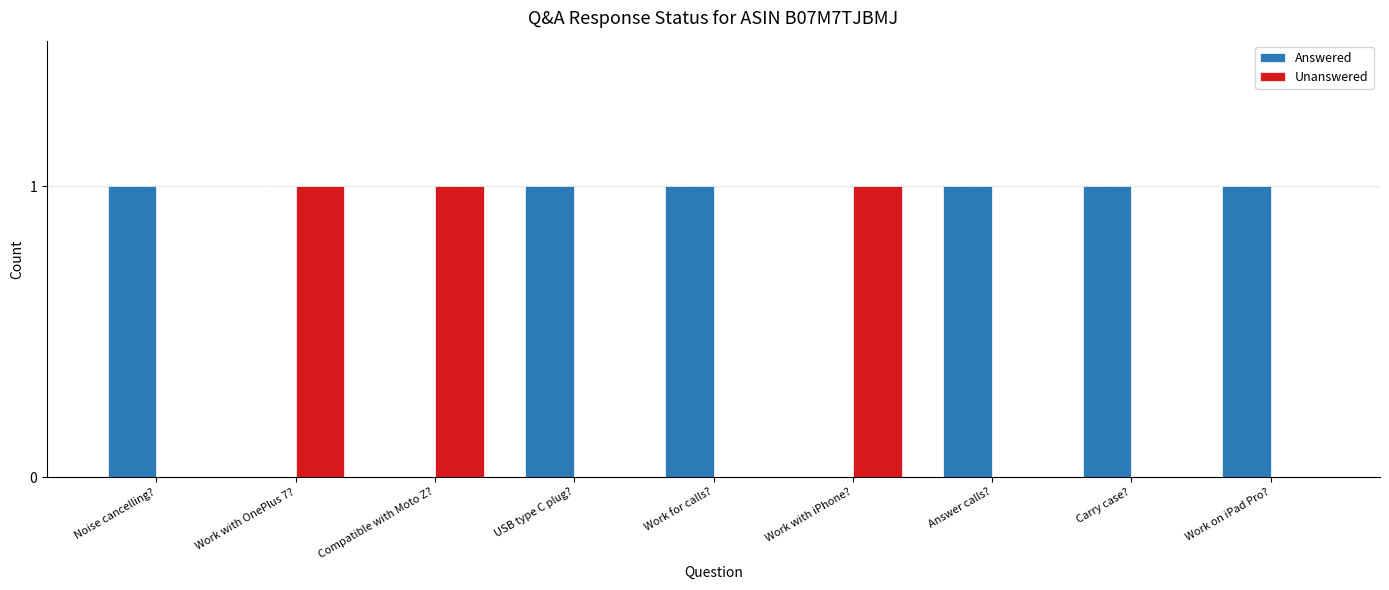

True or false: Answered has a value of 2 at Carry case?.

False